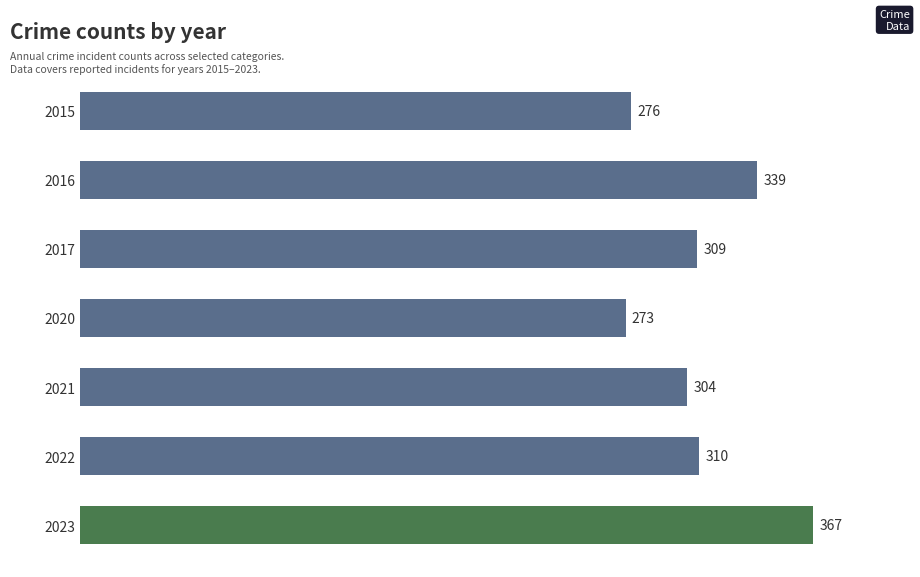

What is the difference between the second highest and second lowest values?

63